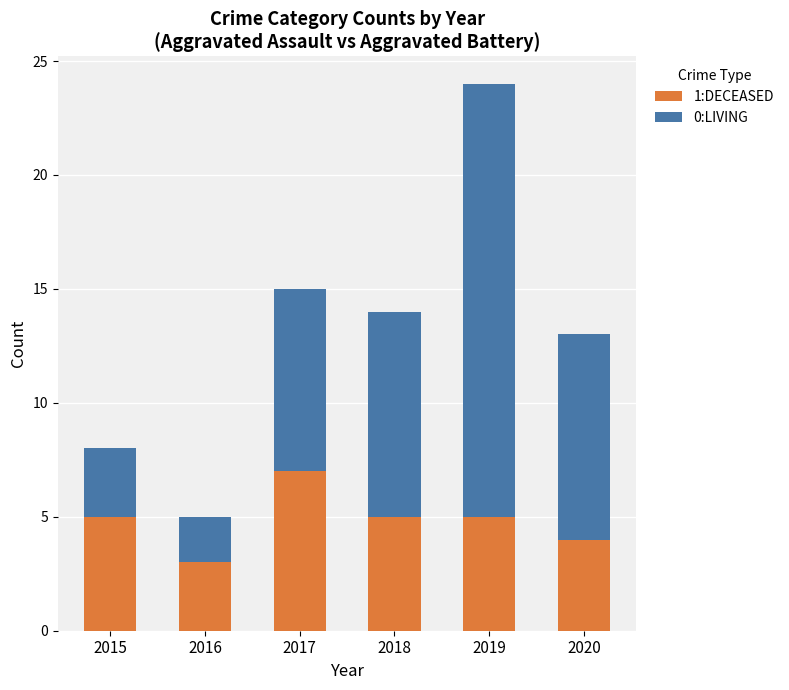

Which category has the highest value in the 1:DECEASED series?

2017